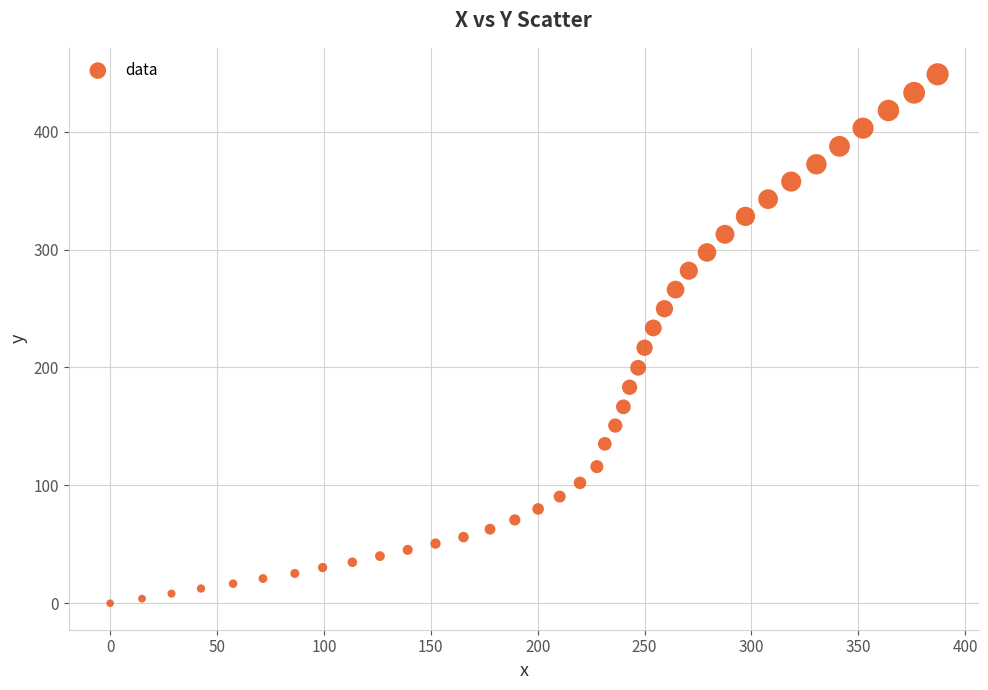

What is the range of X values (max minus min)?

387.1